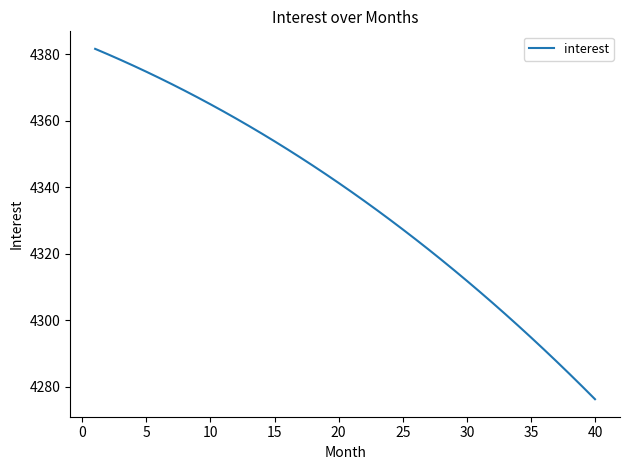

What is the difference between the maximum and minimum values?

105.3